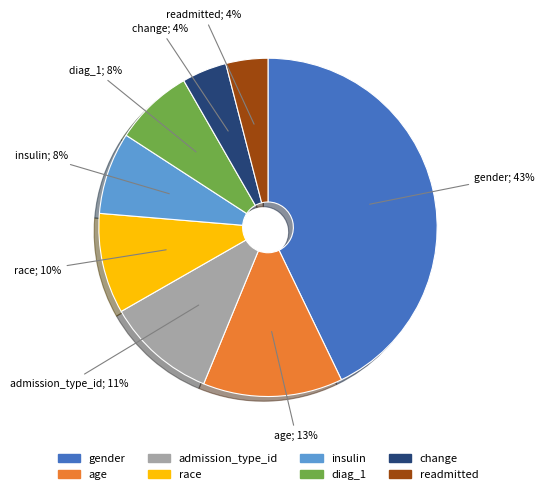

To the nearest percent, what portion does gender represent?

43%